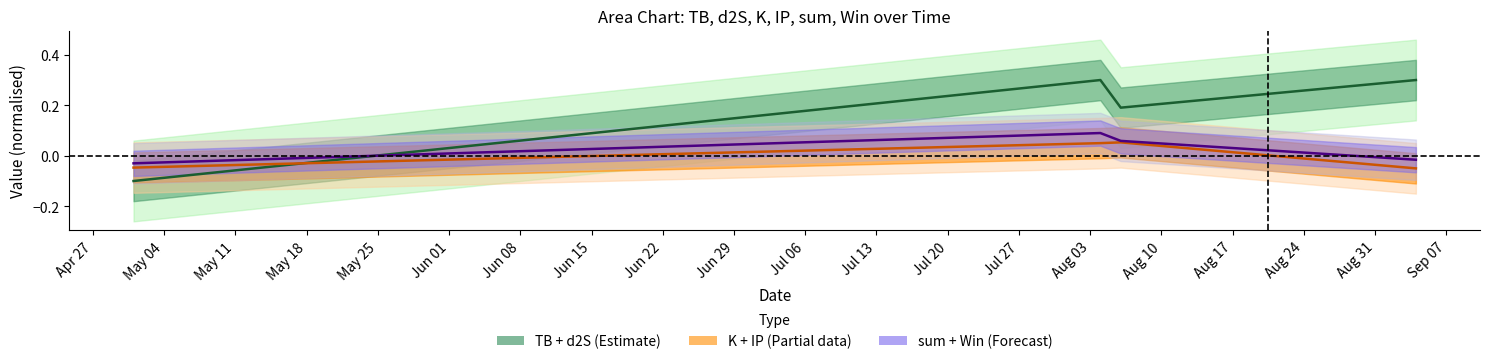

Reading left to right, extract all data points from this chart.

TB+d2S mid: -0.1	0.3	0.2	0.3
K+IP mid: -0.0	0.1	0.1	-0.1
sum+Win mid: -0.0	0.1	0.1	-0.0